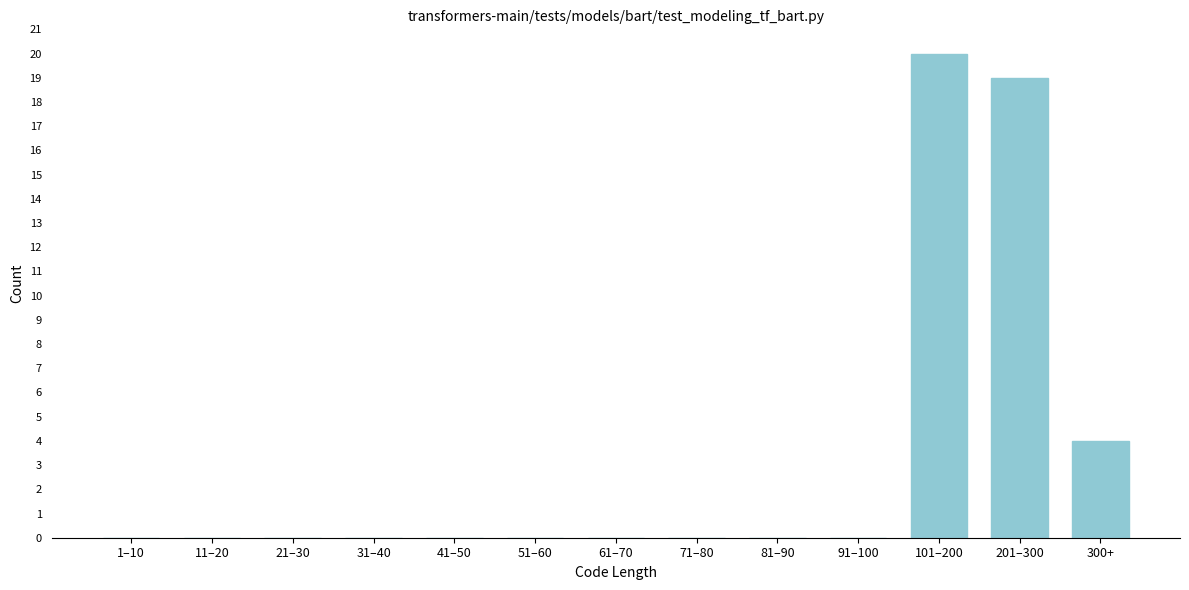

Reading left to right, extract all data points from this chart.

1–10=0	11–20=0	21–30=0	31–40=0	41–50=0	51–60=0	61–70=0	71–80=0	81–90=0	91–100=0	101–200=20	201–300=19	300+=4